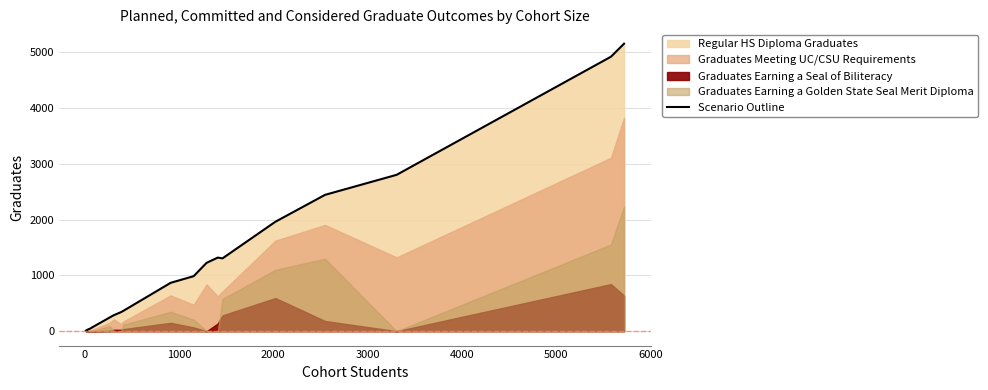

What is the highest value of the Scenario Outline series?

5151